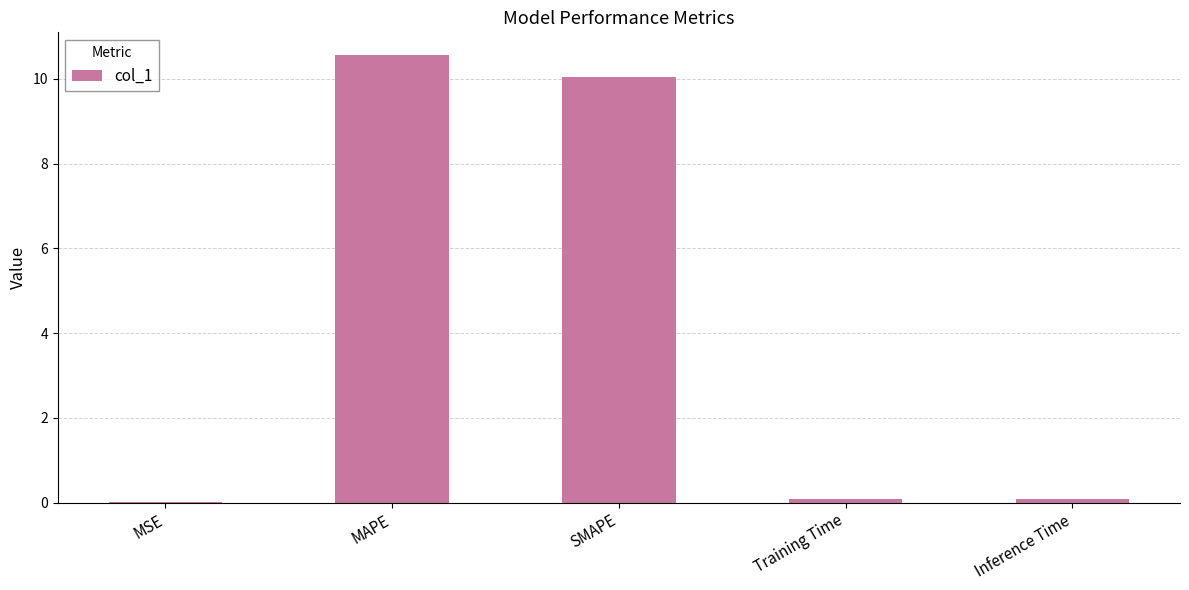

The value at MAPE is 6.9. True or false?

False